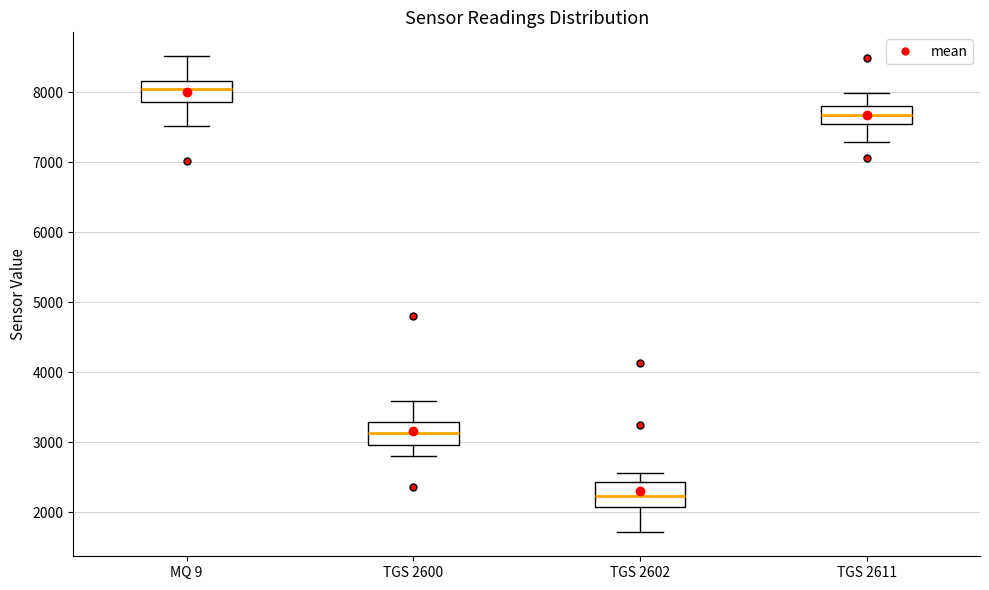

Where is the upper edge of the box for TGS 2600 on the y-axis? The values are not printed on the chart, so give them approximately, as read against the axis.

3300